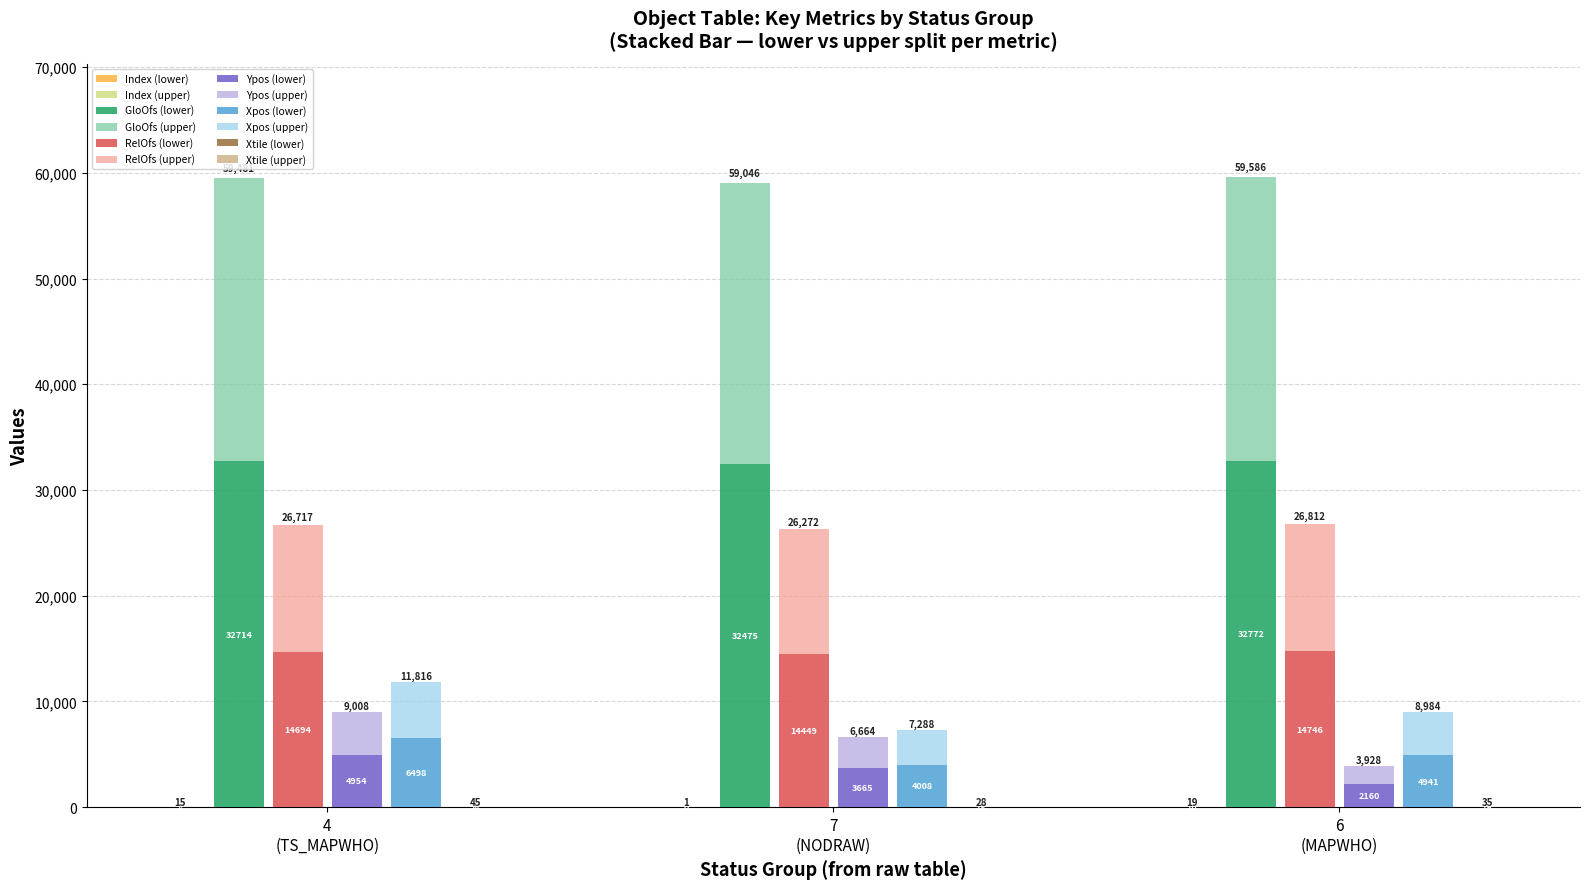

Which has a higher value, 6 or 6?

6